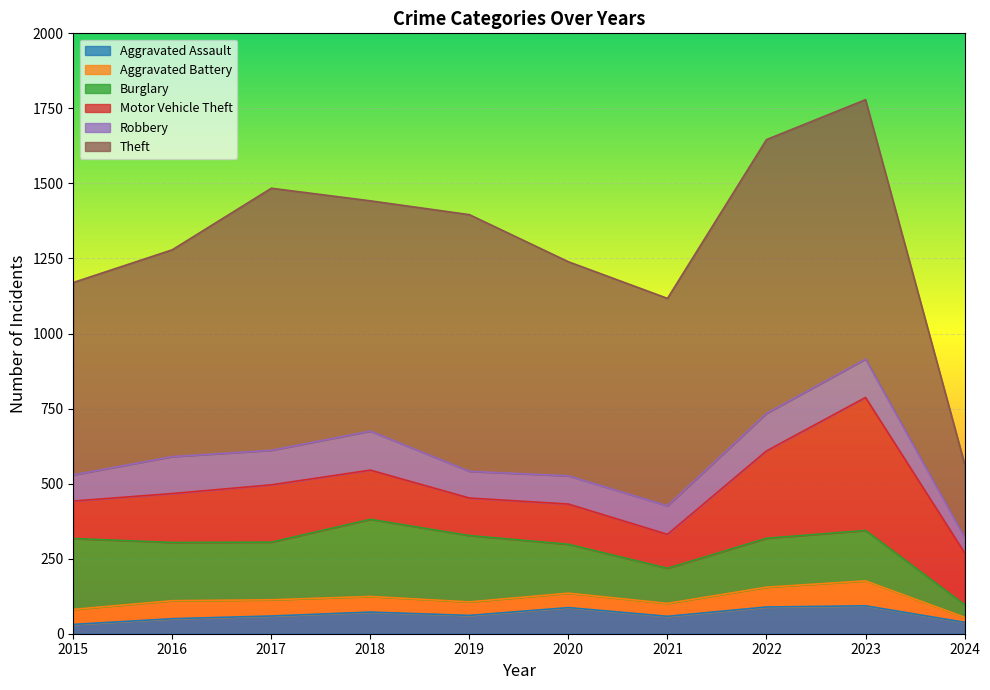

At how many categories does at least one series exceed 676?

8